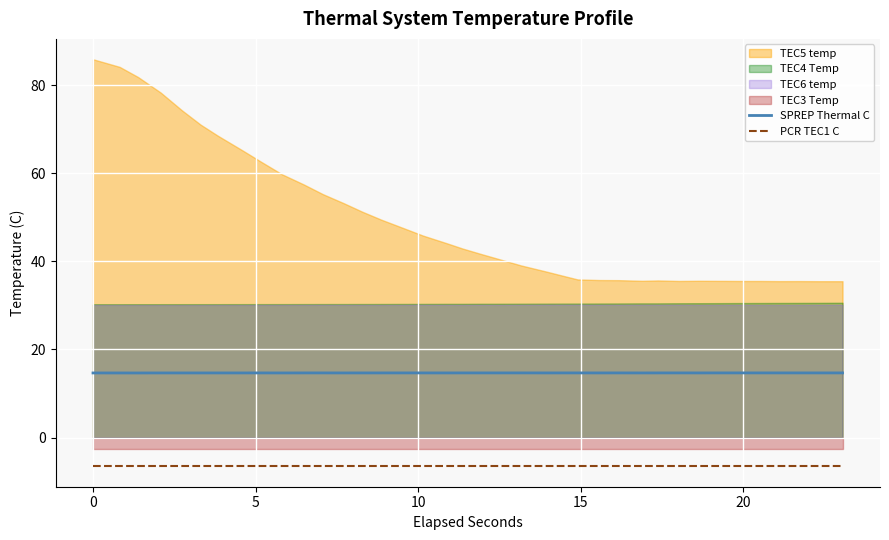

True or false: SPREP Thermal C and PCR TEC1 C cross at least once.

False